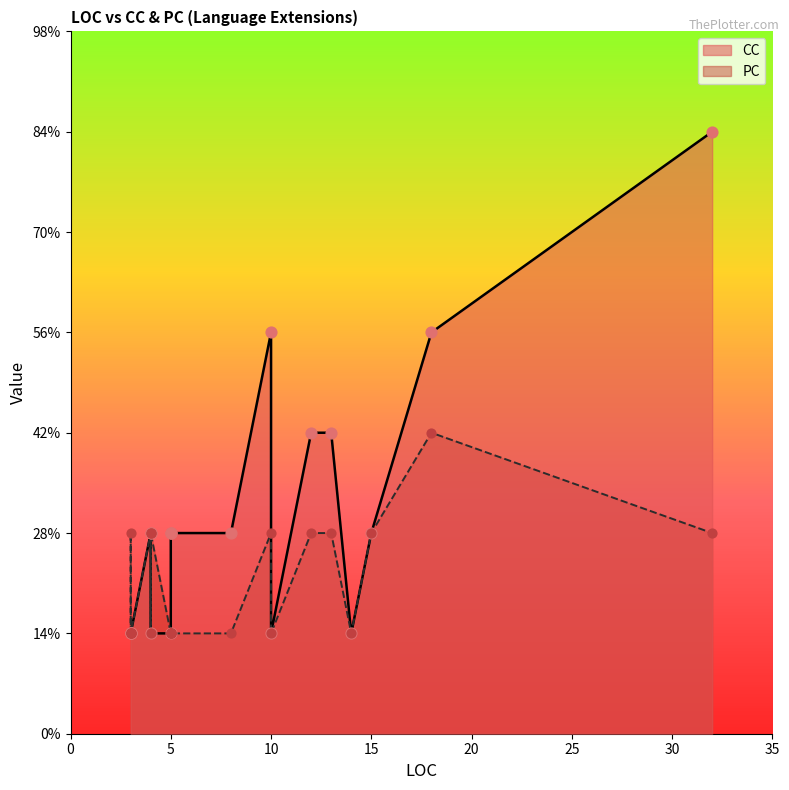

At which category is the sum across all series the highest?

32